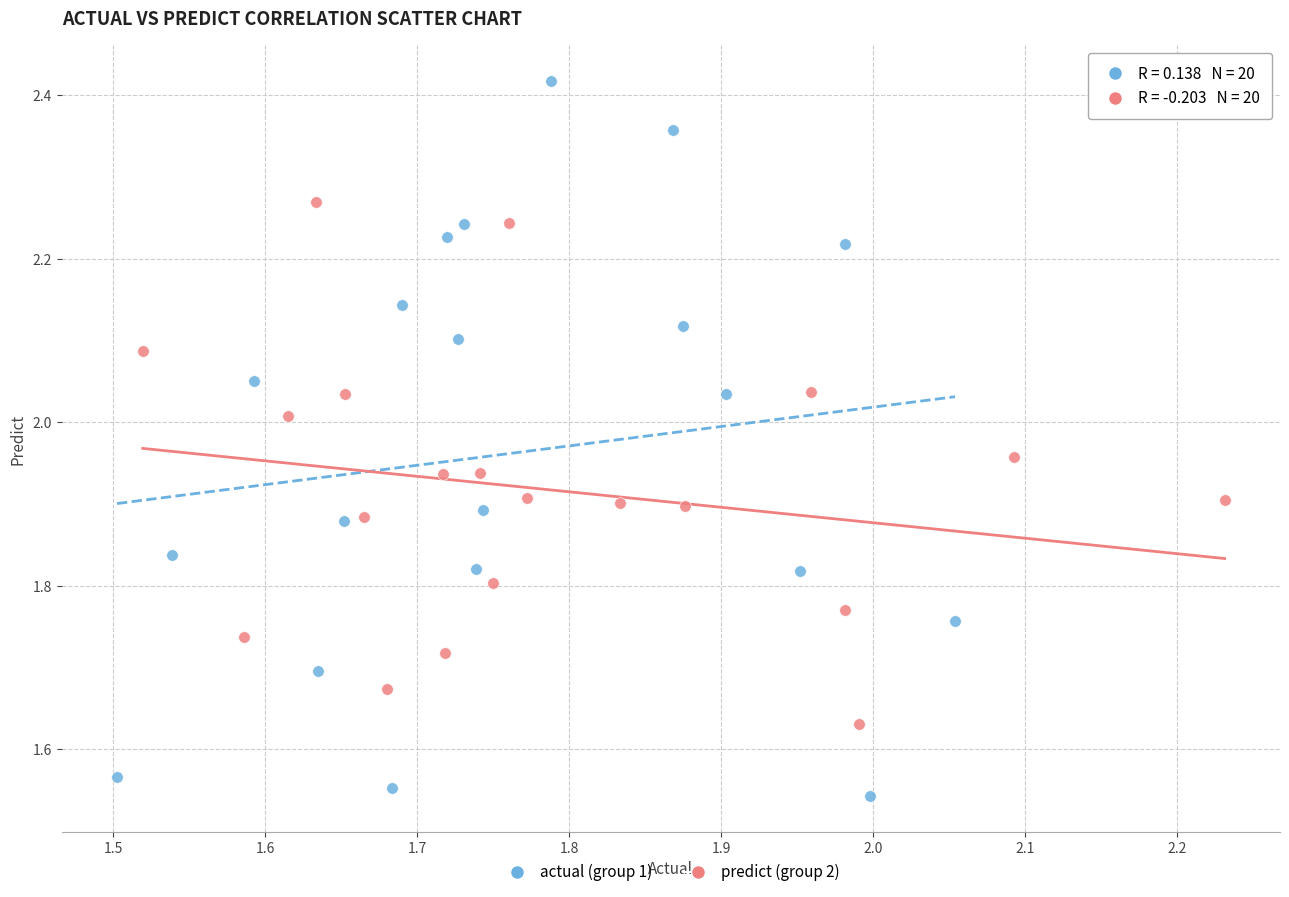

What are all the series names shown in the legend?

actual (group 1), predict (group 2)